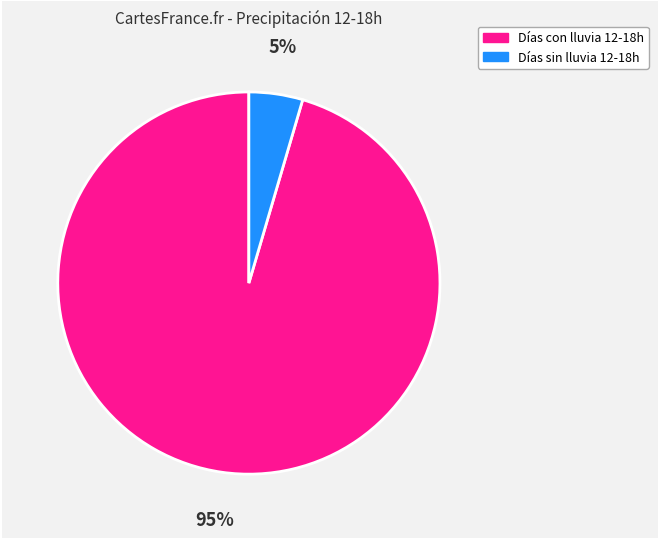

To the nearest percent, what is the average slice percentage?

50%